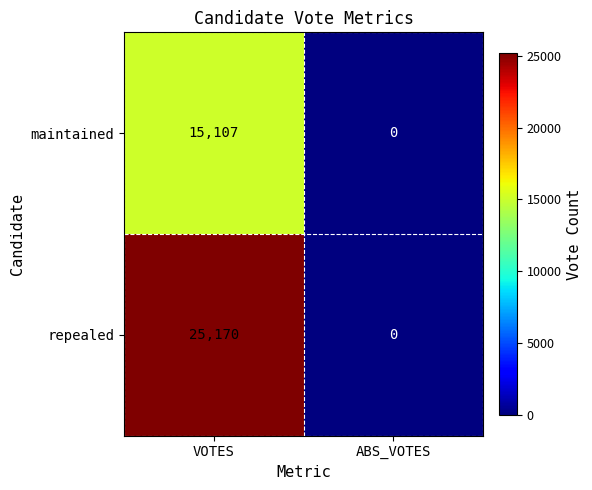

List the series in order of their peak value, lowest first.

maintained, repealed